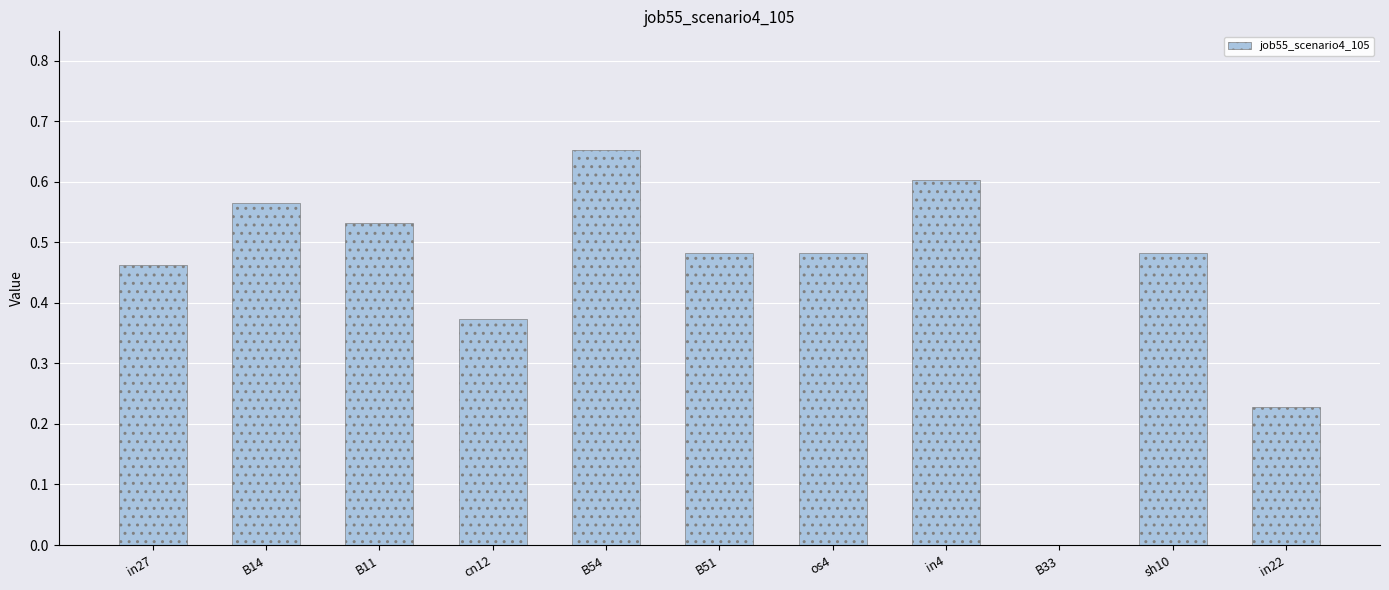

Which has a higher value, B11 or B14?

B14